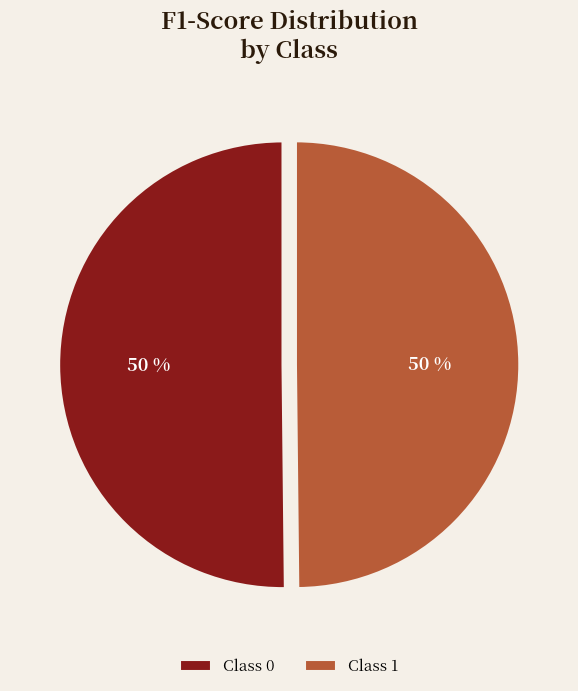

To the nearest percent, what is the average slice percentage?

50%